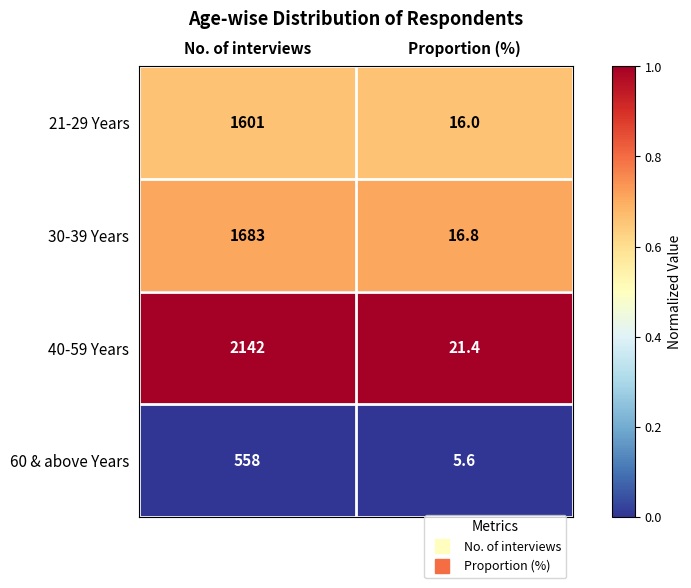

Which label corresponds to the largest value in the chart?

No. of interviews